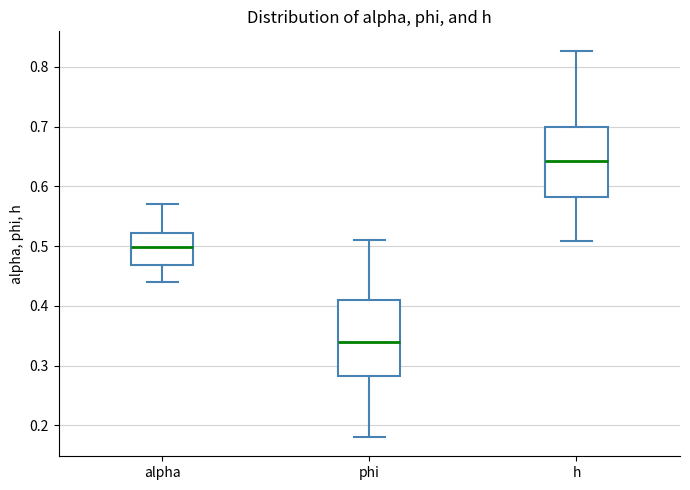

Reading left to right, transcribe this box plot: for each box, give where its median line is, the range the box spans, and where its two whiskers end, as read against the y-axis. The values are not printed on the chart, so give them approximately, as read against the axis.

alpha: median 0.50, box 0.47 to 0.52, whiskers 0.44 to 0.57
phi: median 0.34, box 0.28 to 0.41, whiskers 0.18 to 0.51
h: median 0.64, box 0.58 to 0.70, whiskers 0.51 to 0.83